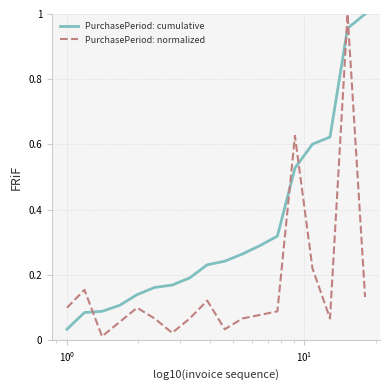

After their last crossing, which series has the higher values: PurchasePeriod: cumulative or PurchasePeriod: normalized?

PurchasePeriod: cumulative